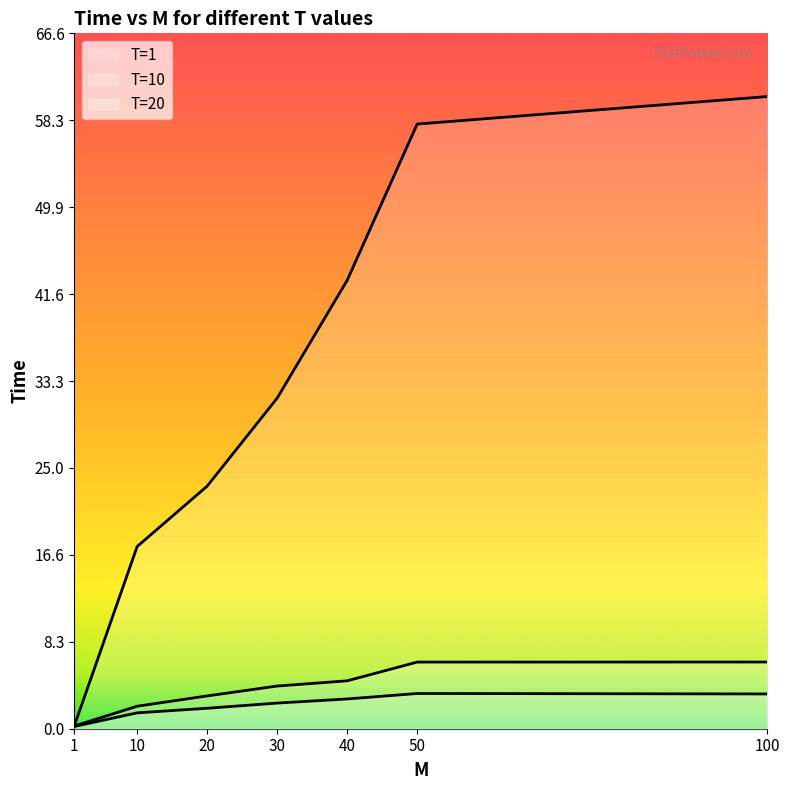

List the series in order of their peak value, highest first.

T=1, T=10, T=20